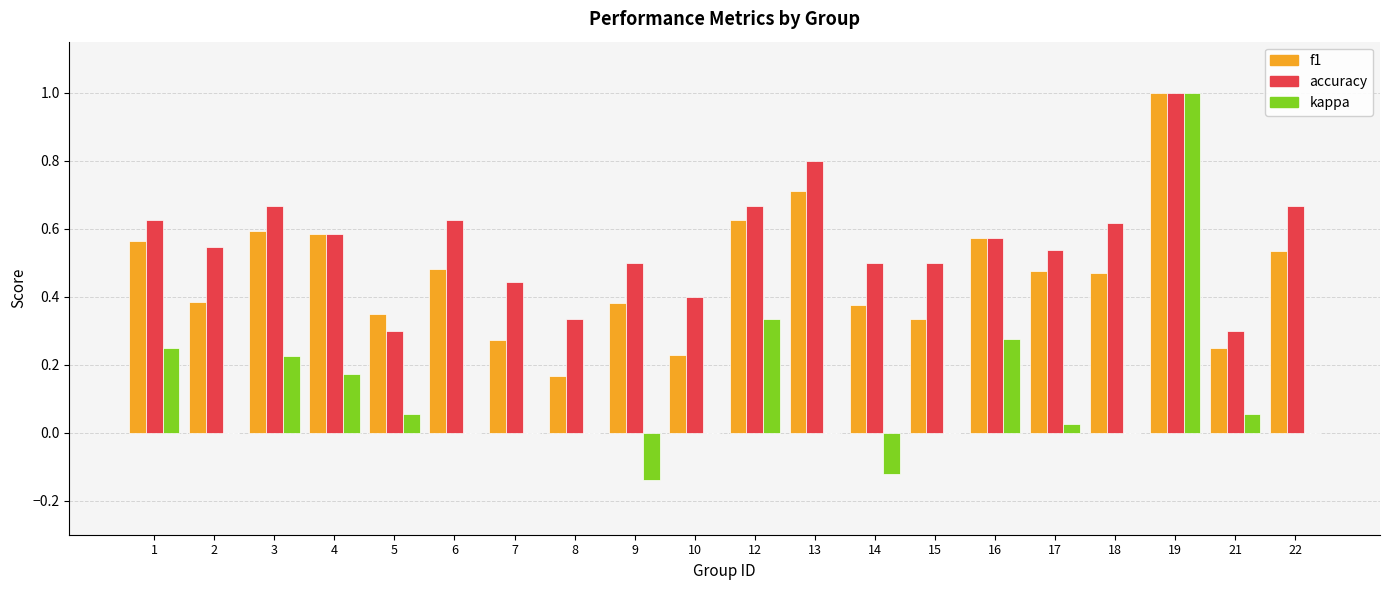

At which category is the sum across all series the highest?

19